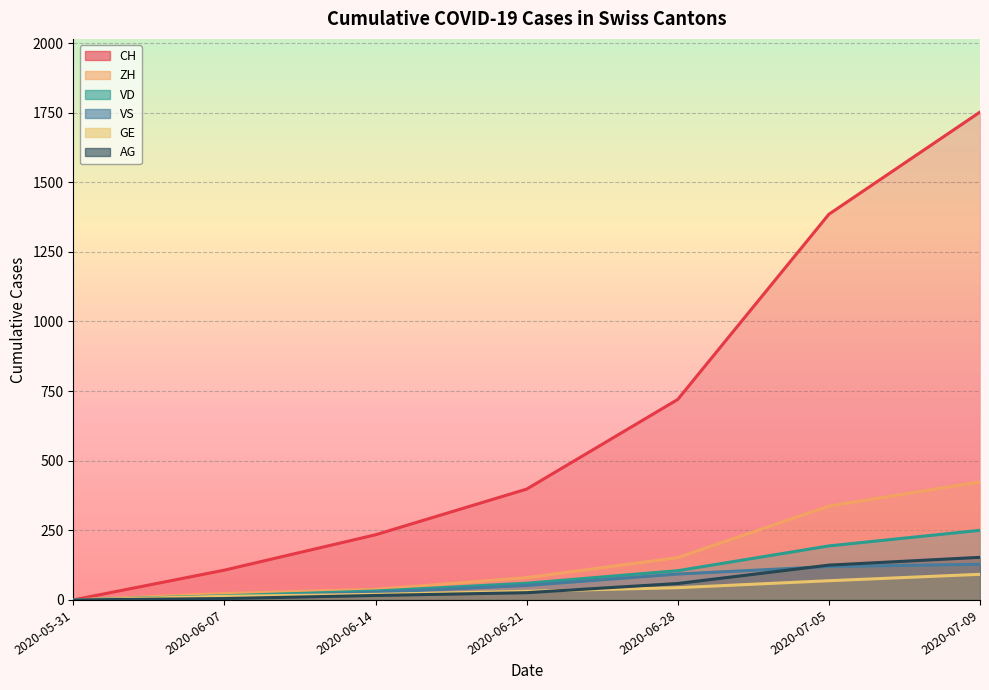

Rank the series by their maximum value, from highest to lowest.

CH, ZH, VD, AG, VS, GE